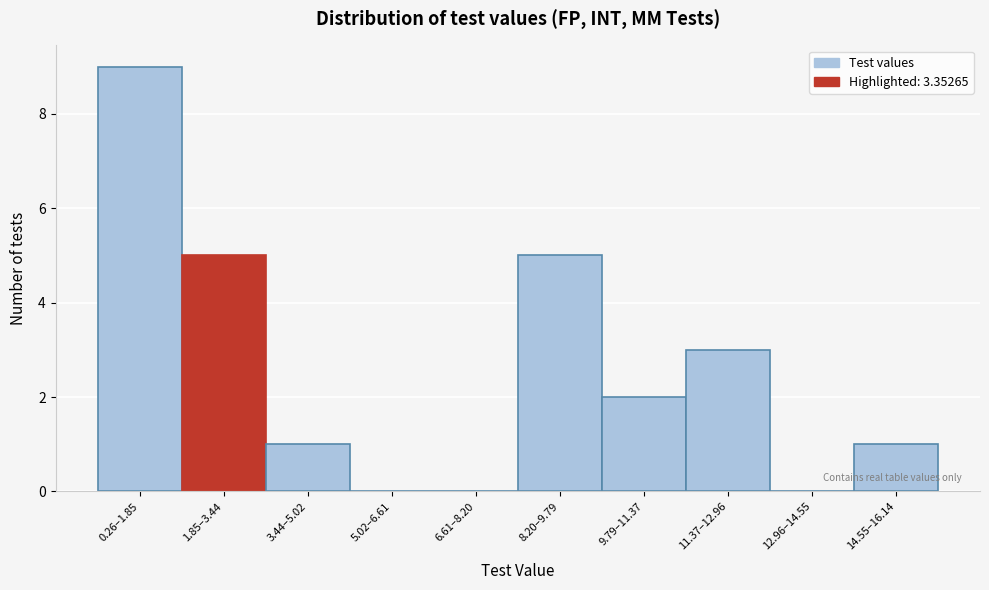

Reading right to left, transcribe all the data shown in this chart.

14.55–16.14=1	12.96–14.55=0	11.37–12.96=3	9.79–11.37=2	8.20–9.79=5	6.61–8.20=0	5.02–6.61=0	3.44–5.02=1	1.85–3.44=5	0.26–1.85=9